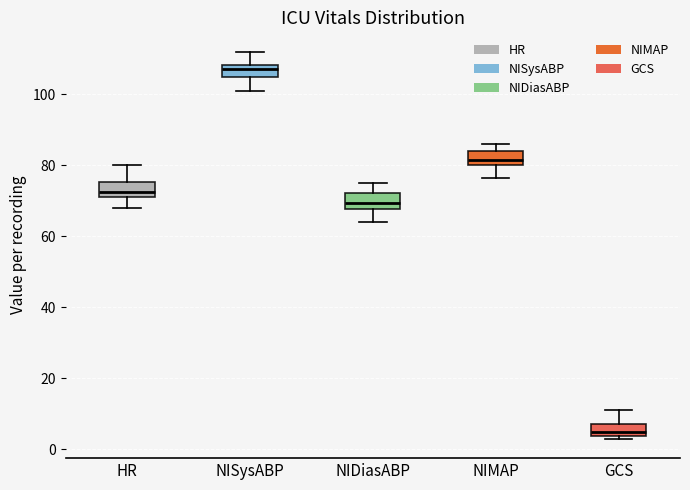

Reading left to right, read every box against the y-axis: the position of its median line, the range the box covers, and the ends of its whiskers. The values are not printed on the chart, so give them approximately, as read against the axis.

HR: median 72 (inside the box), box 72 to 76, whiskers 68 to 80
NISysABP: median 108 (inside the box), box 106 to 108, whiskers 102 to 112
NIDiasABP: median 70, box 68 to 72, whiskers 64 to 76
NIMAP: median 82, box 80 to 84, whiskers 76 to 86
GCS: median 6, box 4 to 8, whiskers 4 (just below the box's lower edge) to 12